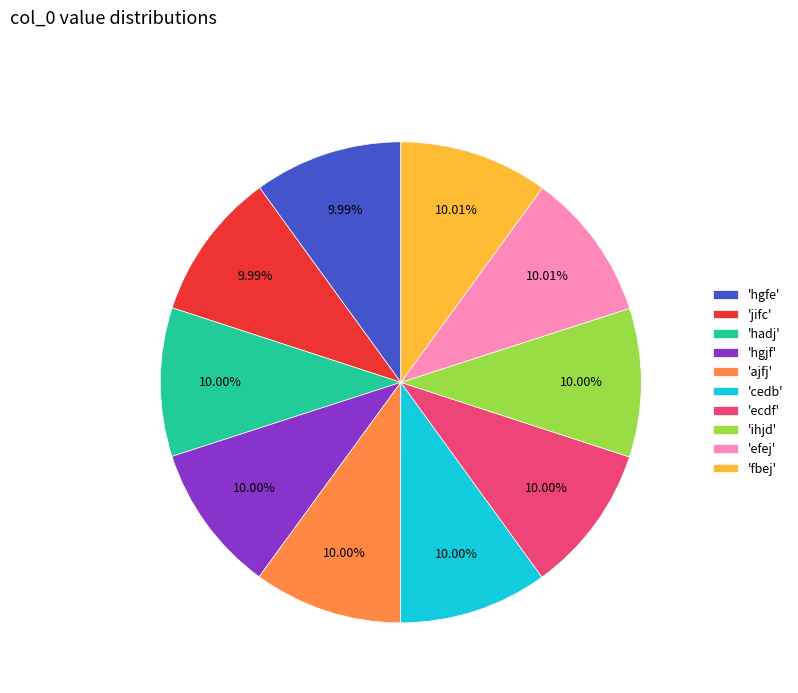

Does 'ihjd' account for over 50% of the chart?

No